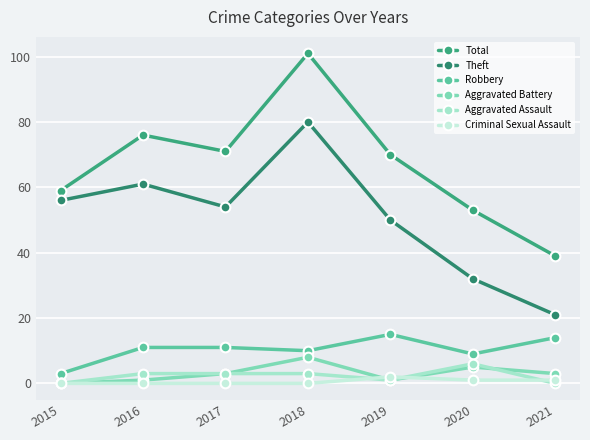

What is the difference between the Aggravated Assault values at 2019 and 2020?

5